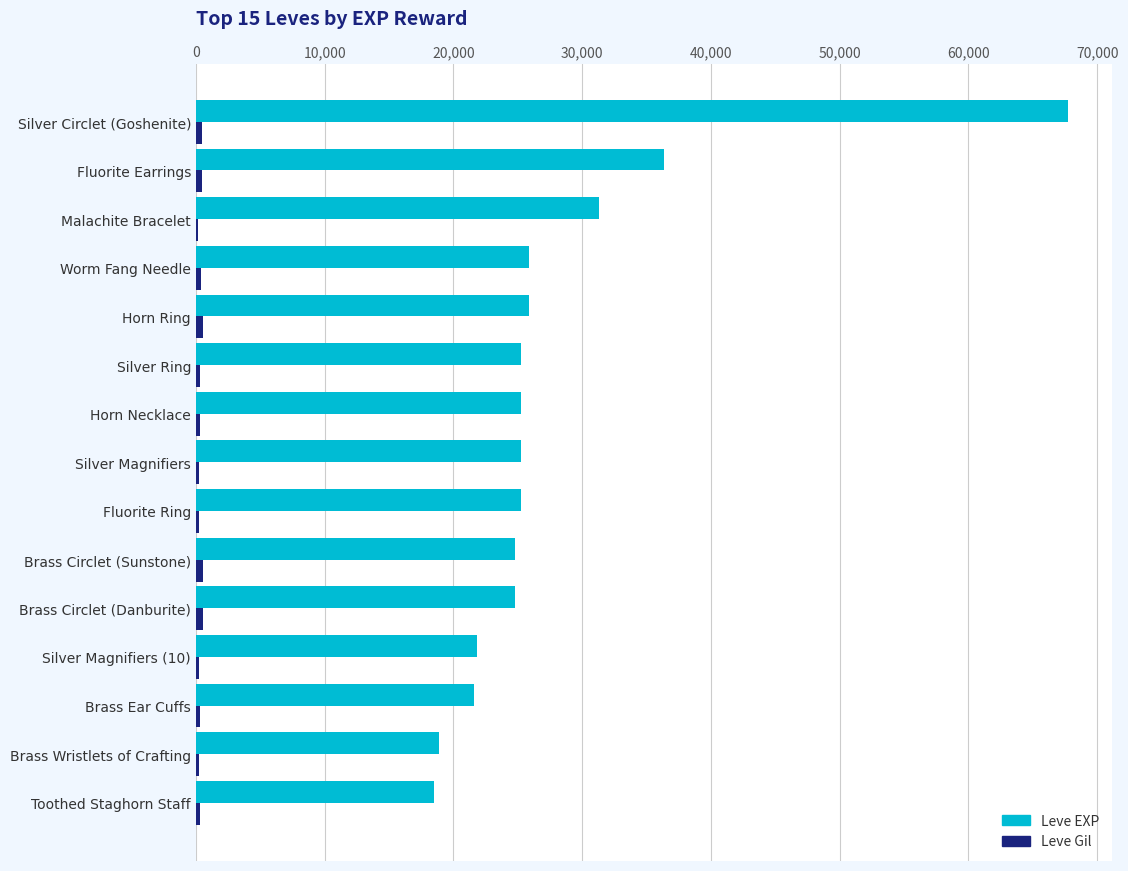

Where is Leve EXP nearest to the value 43110?

Fluorite Earrings